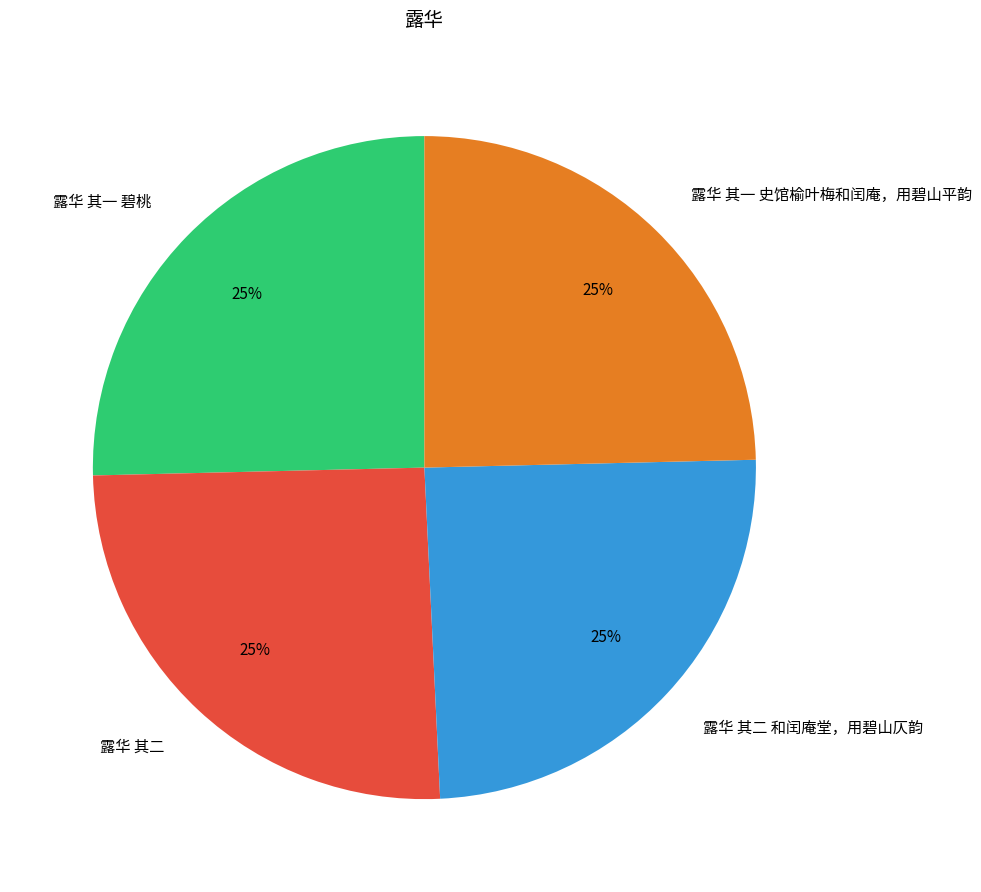

To the nearest percent, what is the combined percentage of 露华 其一 史馆榆叶梅和闰庵，用碧山平韵 and 露华 其一 碧桃?

50%